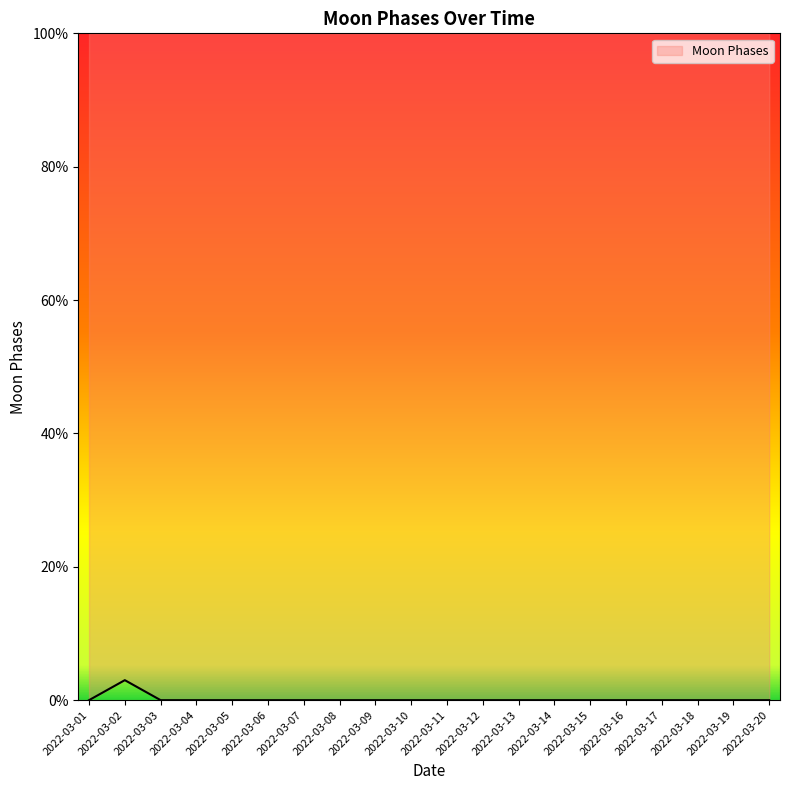

Which label corresponds to the largest value in the chart?

2022-03-02